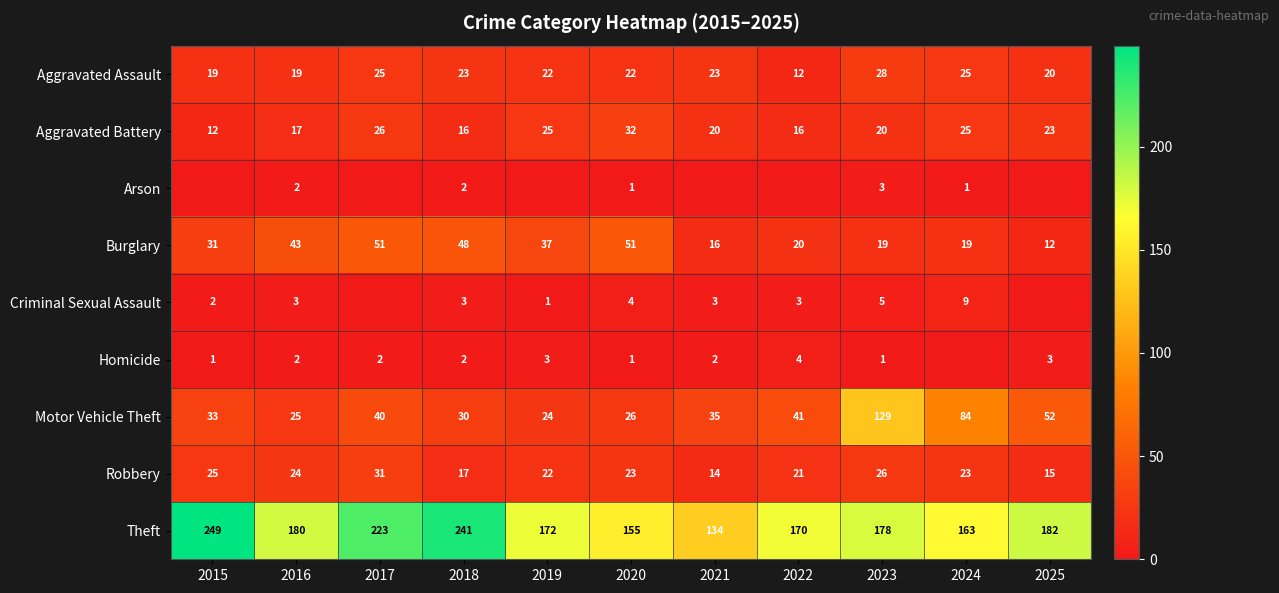

What is the sum of all Aggravated Assault values?

238